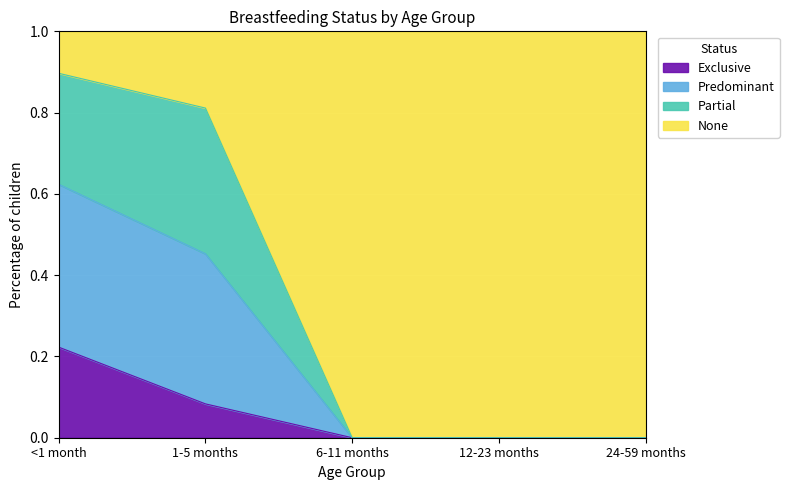

Which category has the highest value in the Exclusive series?

<1 month